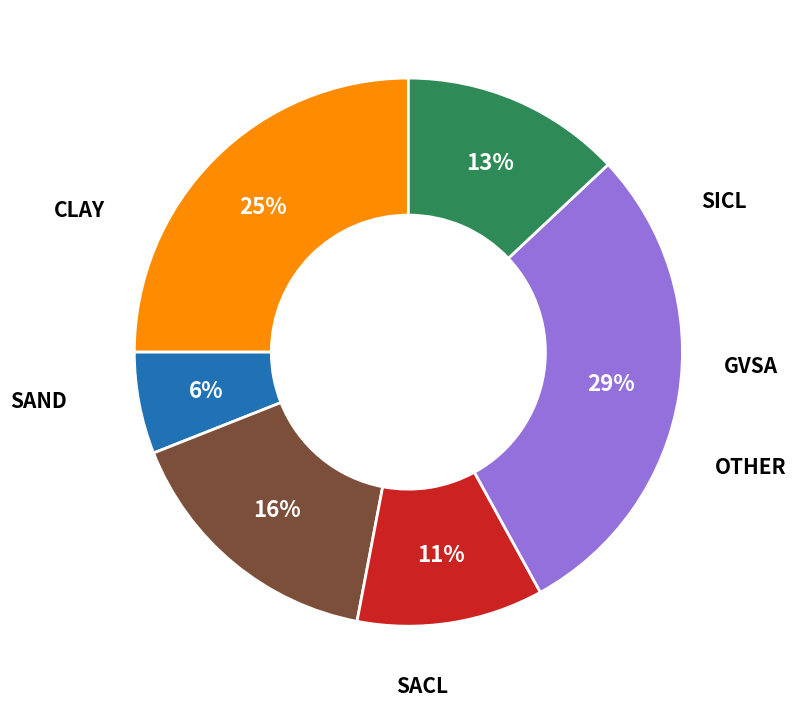

Is there any slice that represents more than half of the pie?

No